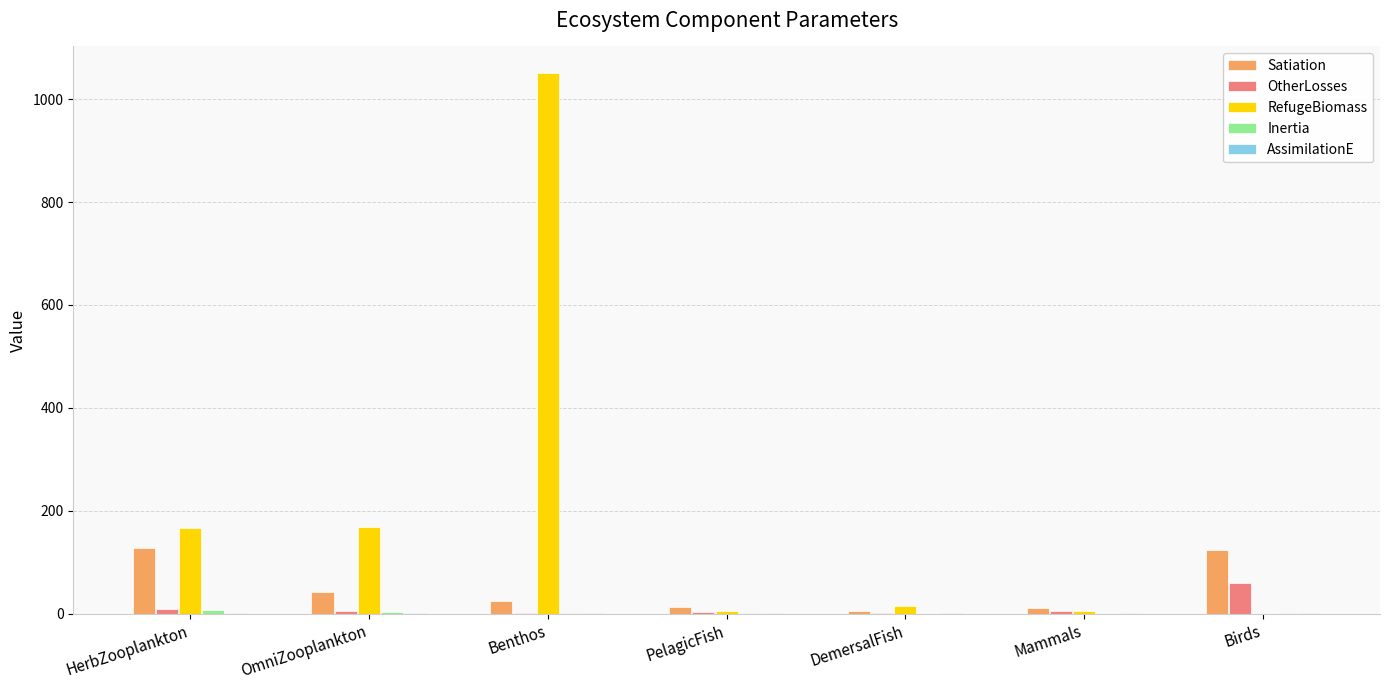

Count the number of categories in the chart.

7